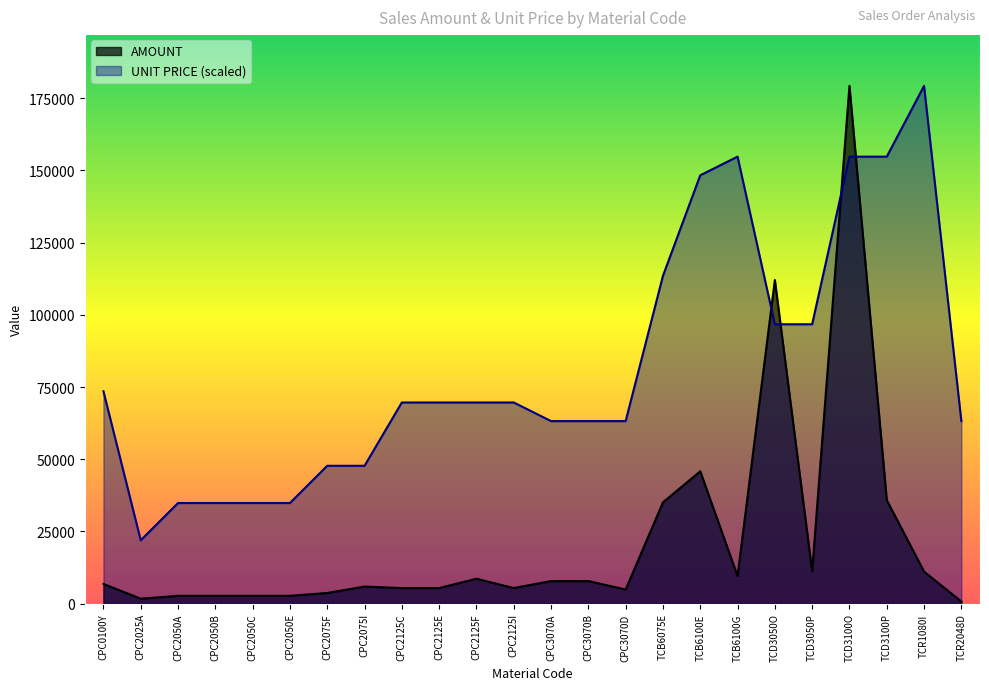

Rank the series at CPC2075F from highest to lowest value.

UNIT PRICE (scaled), AMOUNT